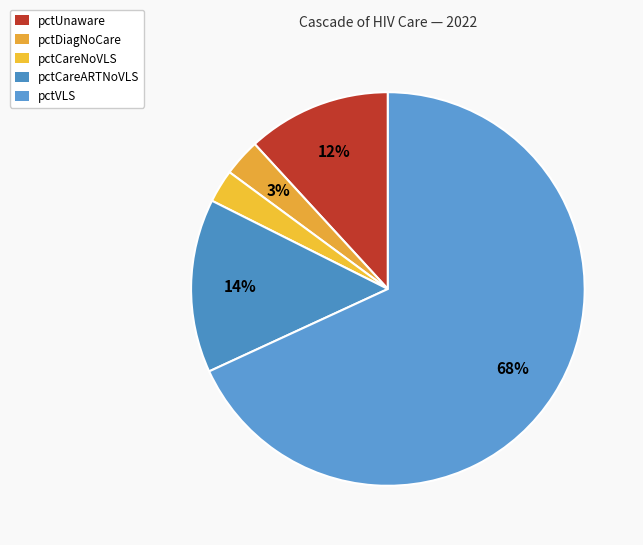

Which category has the smallest portion of the pie?

pctCareNoVLS